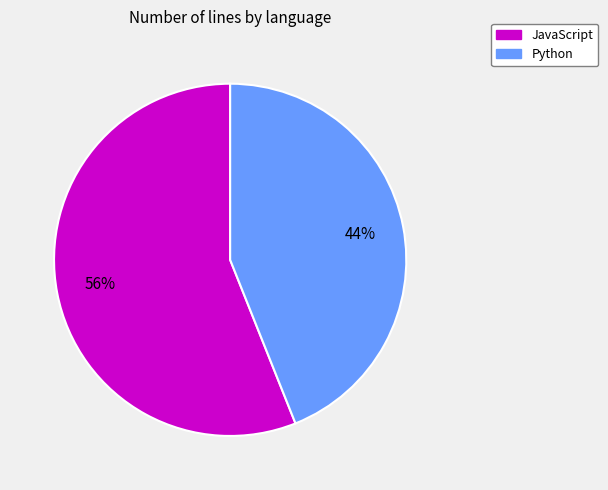

Which category has the biggest portion of the pie?

JavaScript